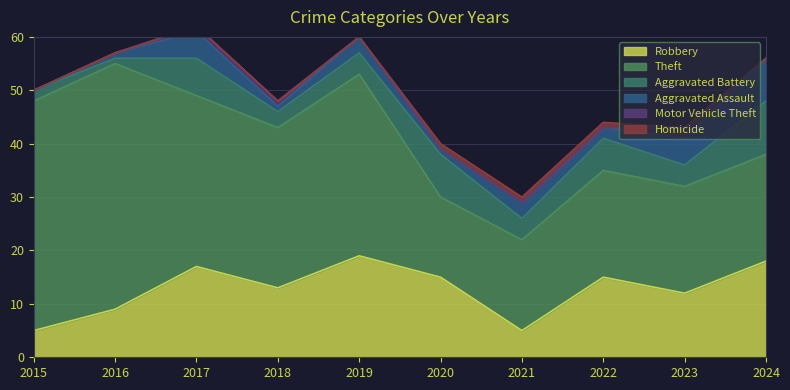

The value of Homicide at 2015 is 0. True or false?

True